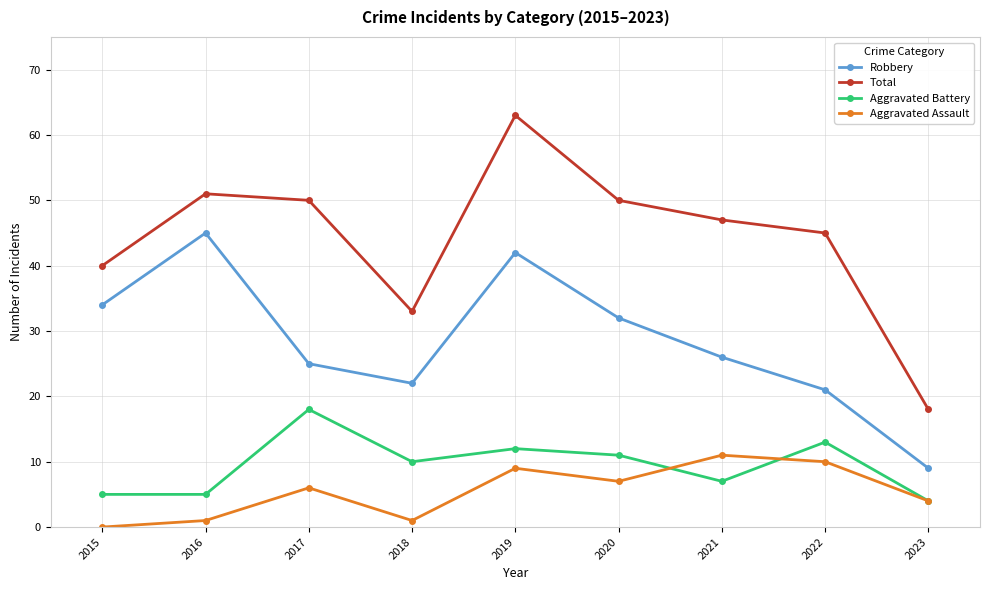

What is the value of the Robbery point at the 8th from the left?

21